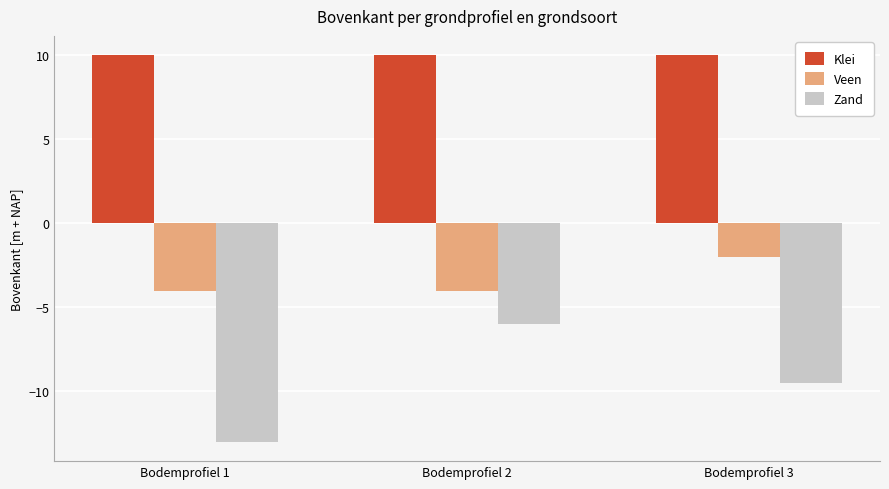

What is the minimum value for Veen?

-4.0